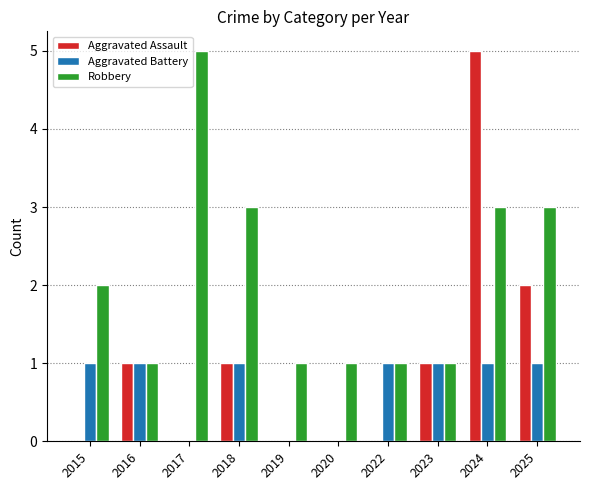

What is the average value of the Robbery series?

2